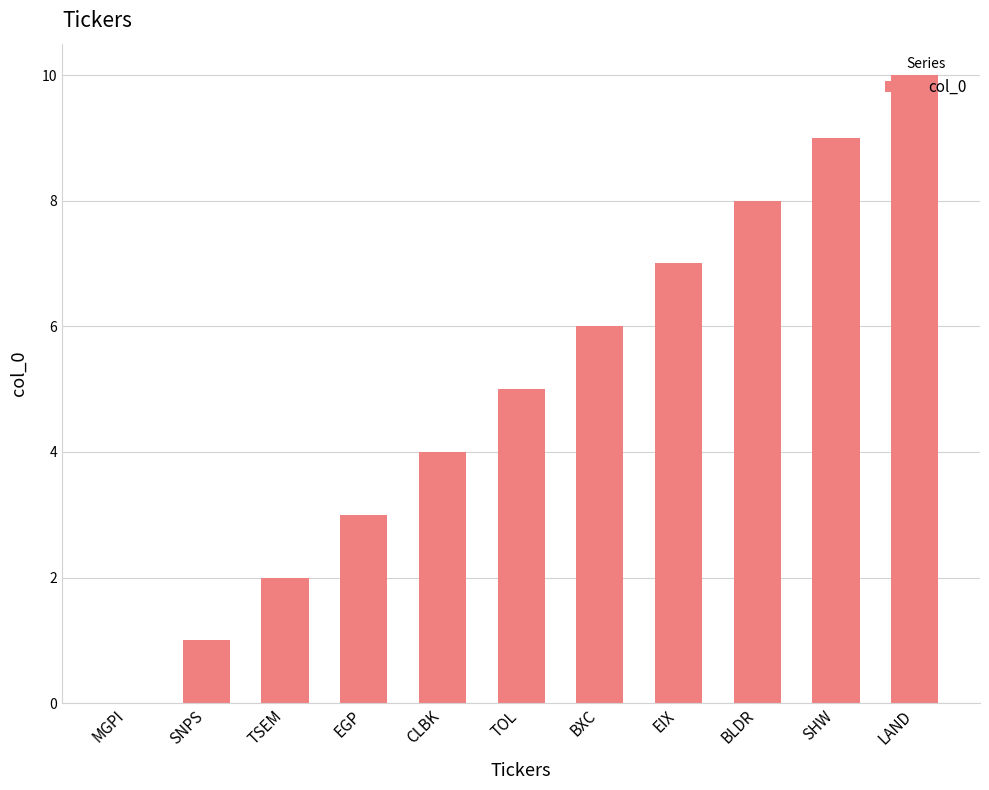

Reading right to left, extract all data points from this chart.

LAND=10	SHW=9	BLDR=8	EIX=7	BXC=6	TOL=5	CLBK=4	EGP=3	TSEM=2	SNPS=1	MGPI=0